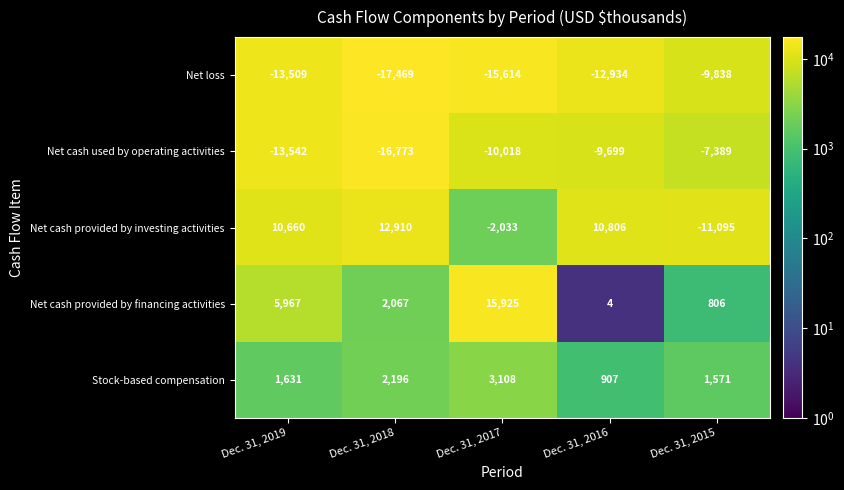

At which label is Net cash provided by investing activities closest to 907?

Dec. 31, 2017